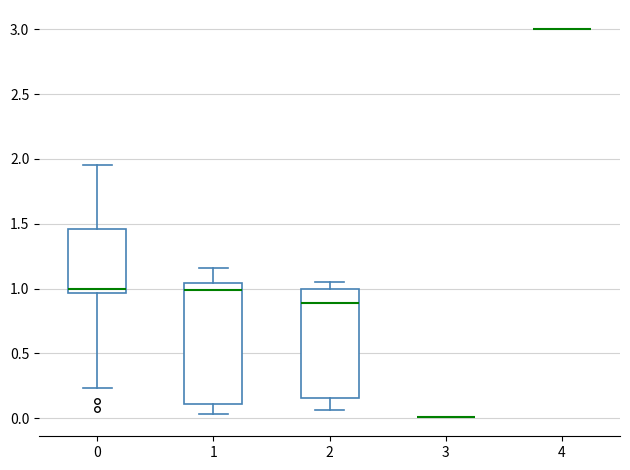

Which box is the tallest, from its lower edge to its upper edge?

1